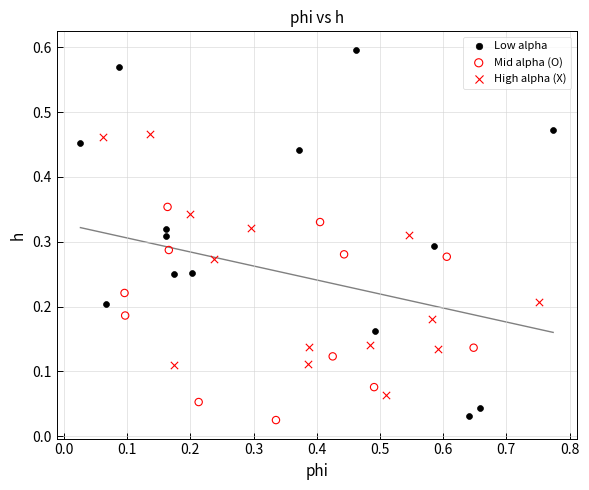

Which series has the largest Y range (max minus min)?

Low alpha